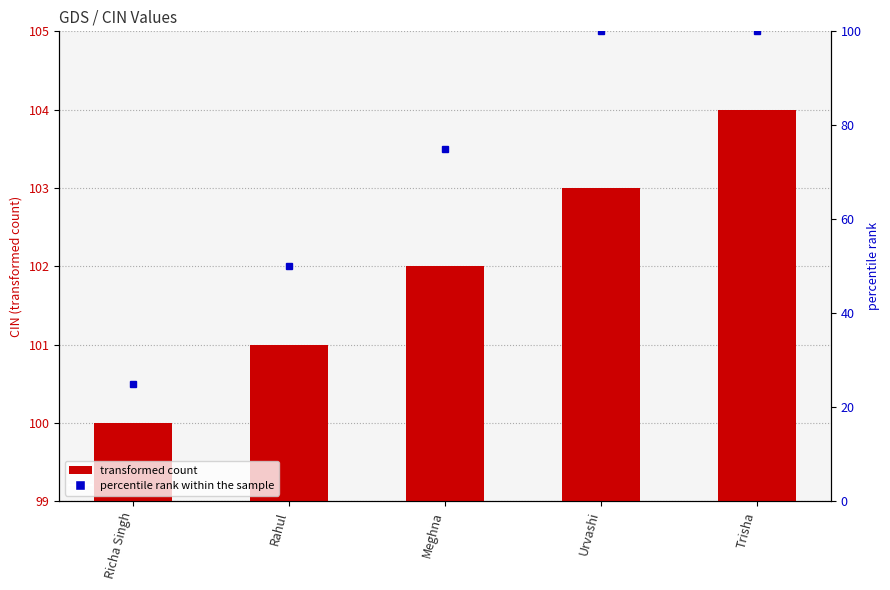

What position from the right is Richa Singh?

5